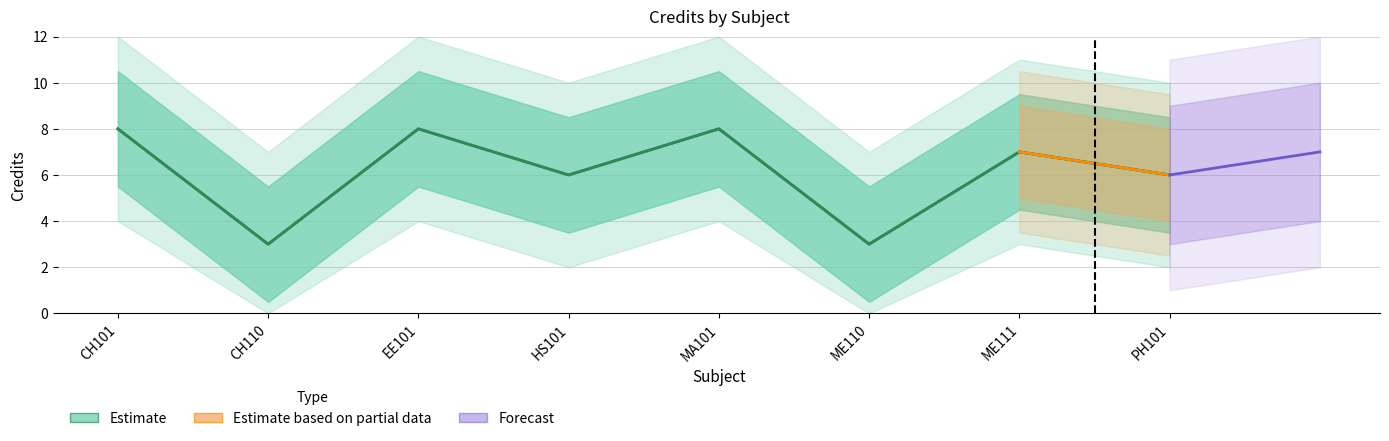

What is the difference between the values at HS101 and MA101?

2